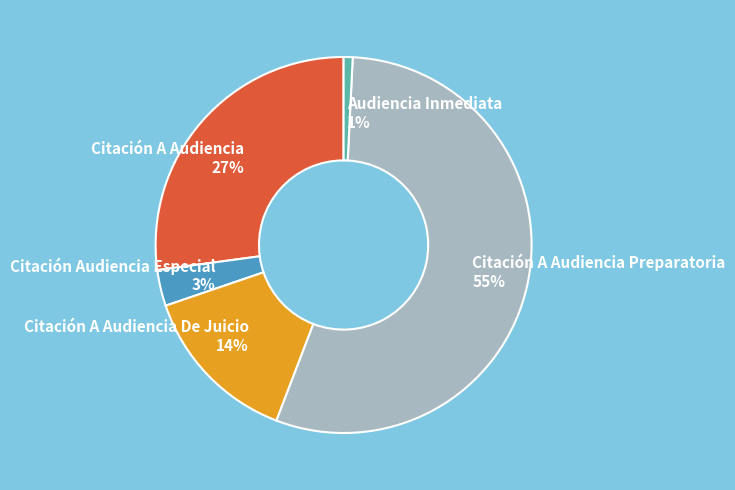

Rank the categories by value from lowest to highest.

Audiencia Inmediata, Citación Audiencia Especial, Citación A Audiencia De Juicio, Citación A Audiencia, Citación A Audiencia Preparatoria